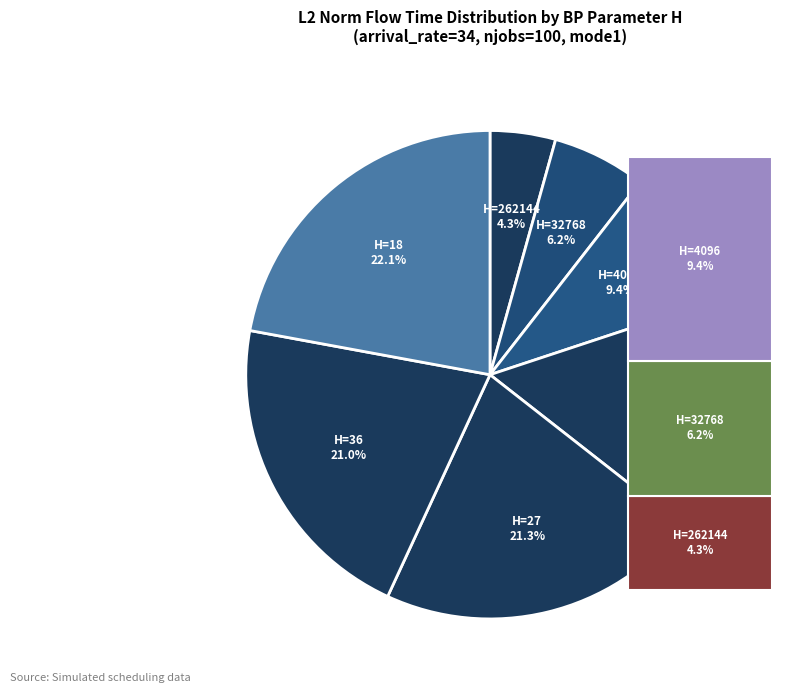

True or false: 4096 accounts for 21% of the total.

False